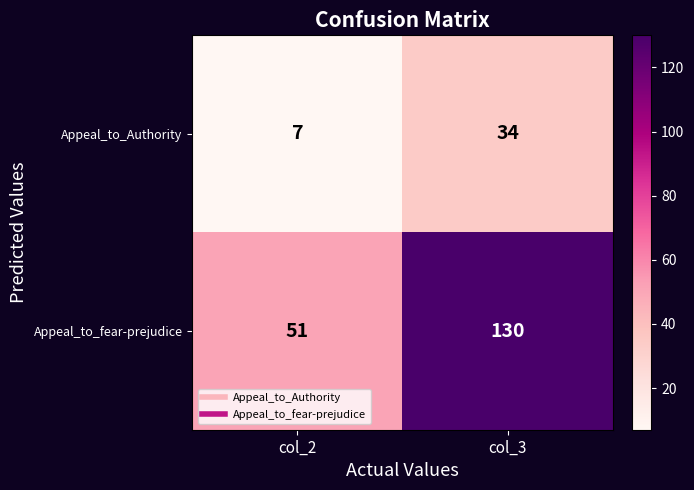

List the series in order of their overall mean, highest first.

Appeal_to_fear-prejudice, Appeal_to_Authority